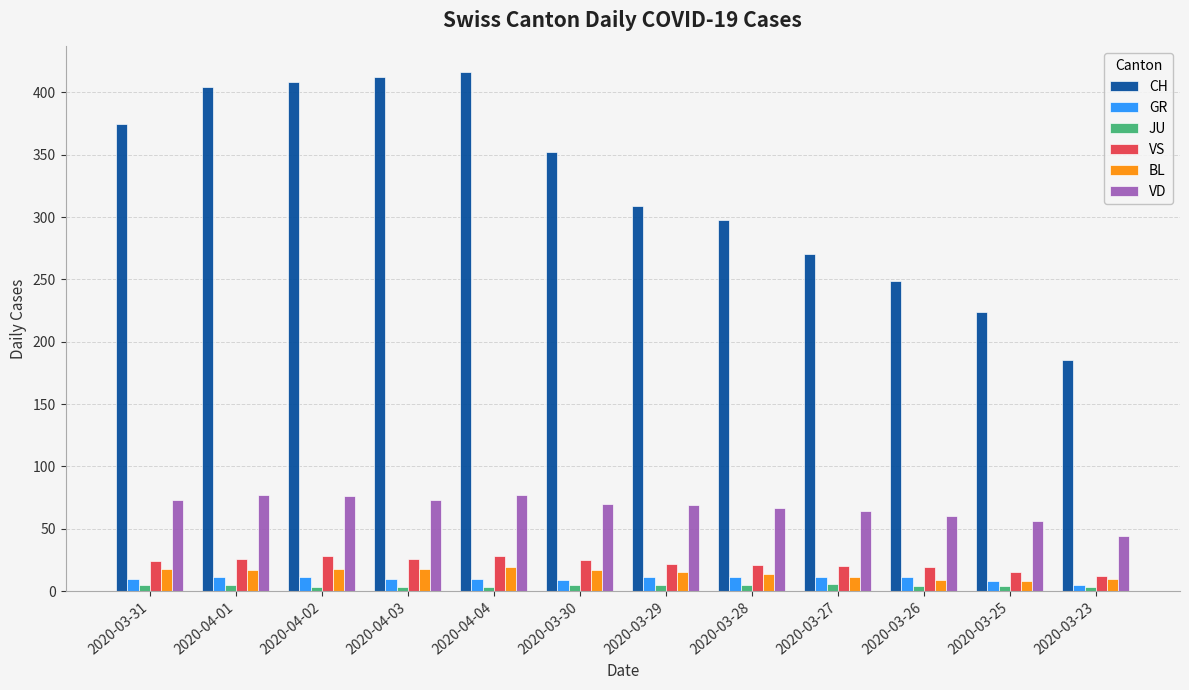

What is the greatest value displayed?

416